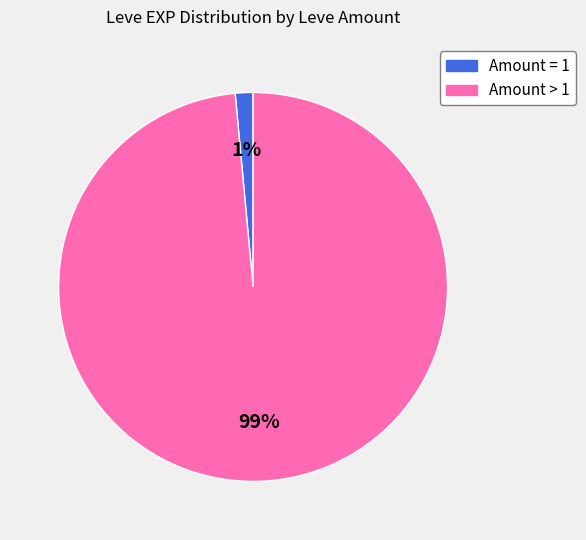

The Amount = 1 slice represents 11% of the pie. True or false?

False